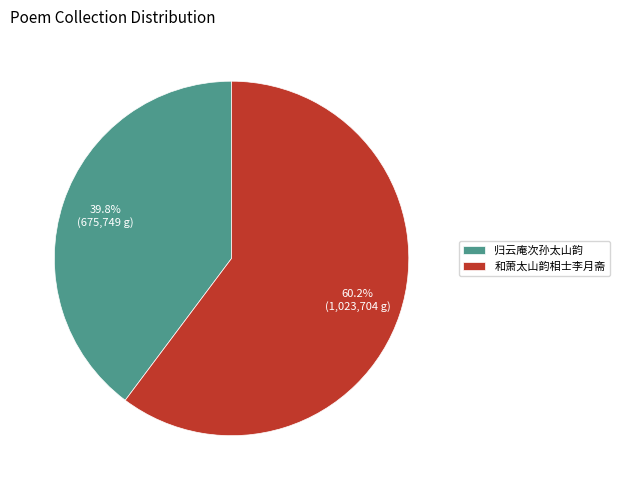

Is 归云庵次孙太山韵 the majority of the pie?

No